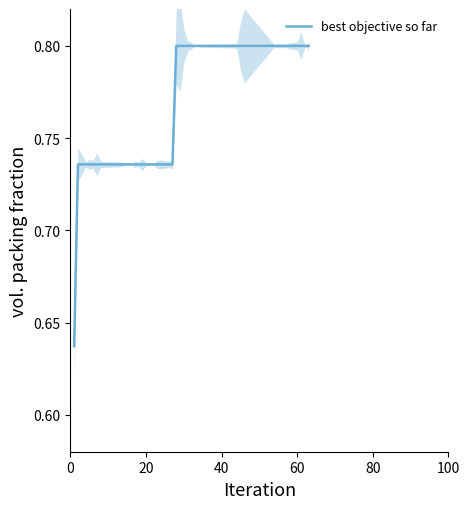

The value of best objective so far at 60 is 1.3. True or false?

False